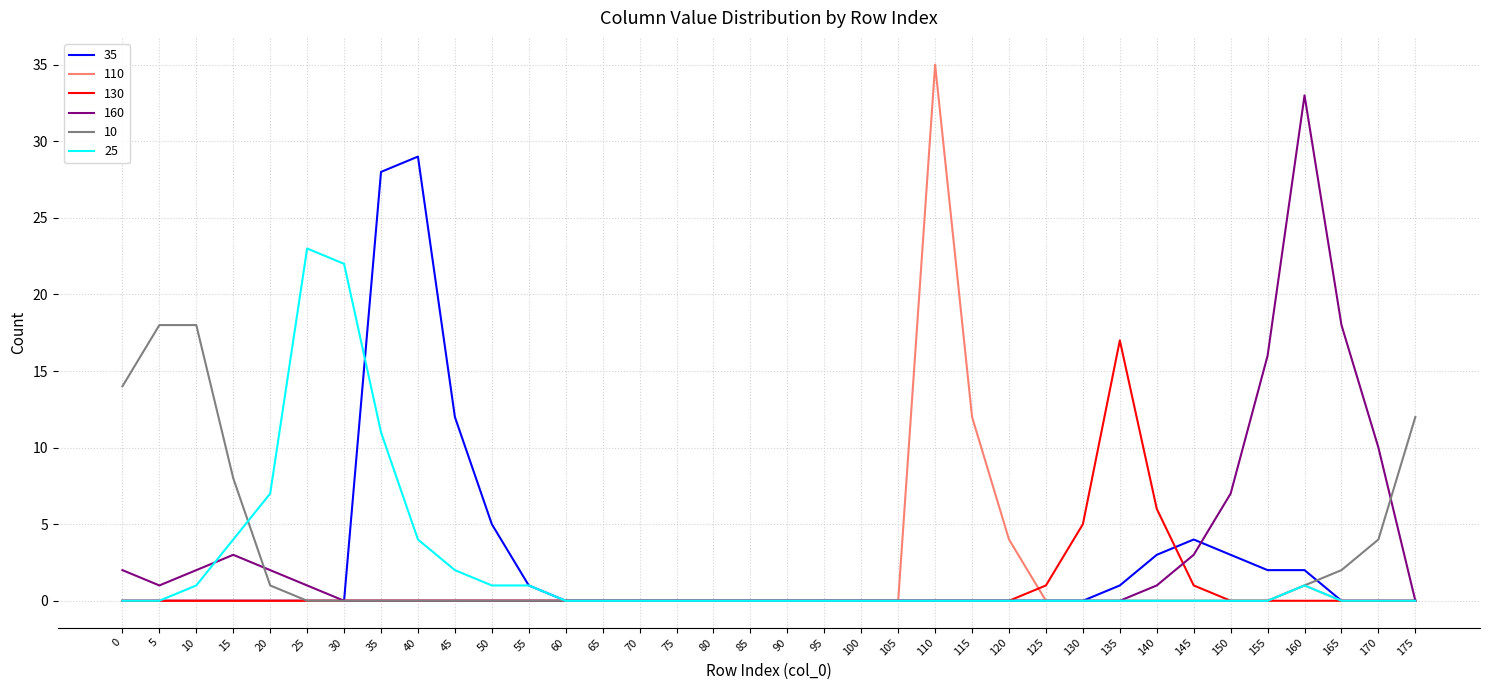

What is the average value of the 130 series?

1